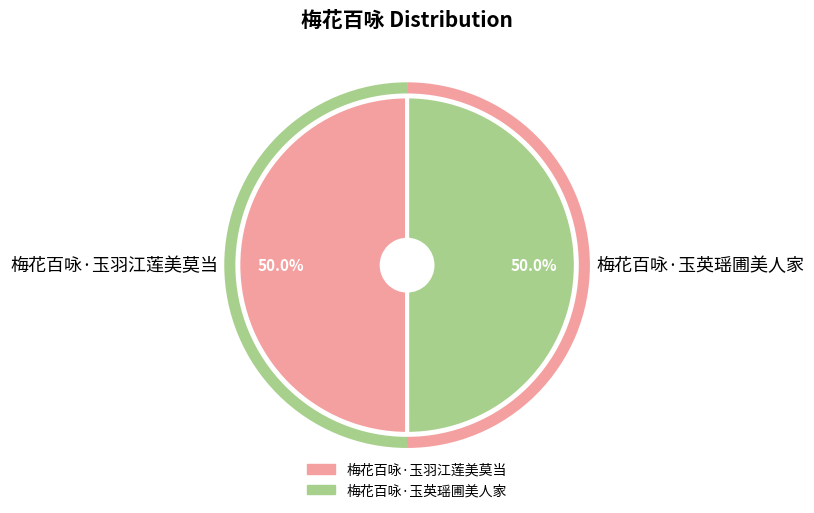

What percentage do 梅花百咏·玉英瑶圃美人家 and 梅花百咏·玉羽江莲美莫当 together represent?

100.0%